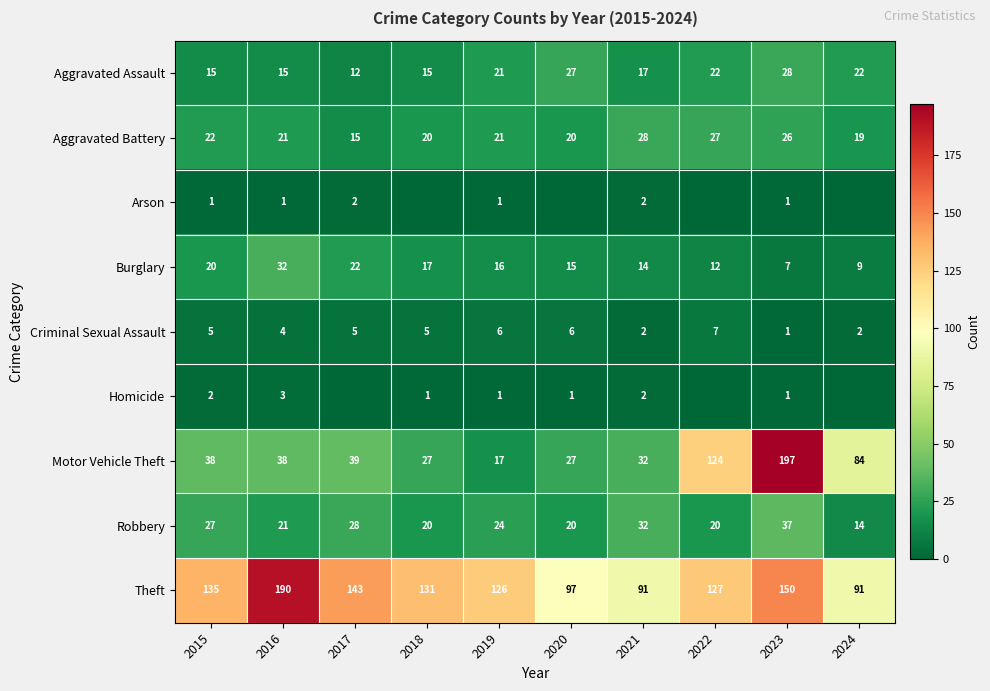

Where does the Robbery series first go above 24?

2015